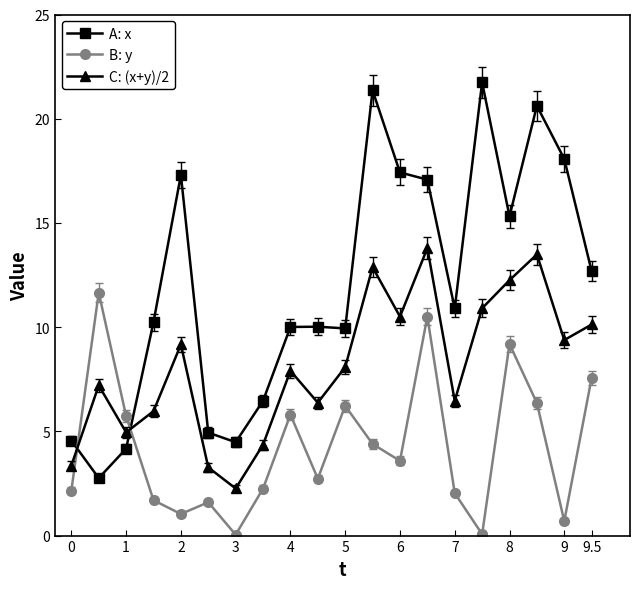

What is the maximum value shown in the chart?

21.7